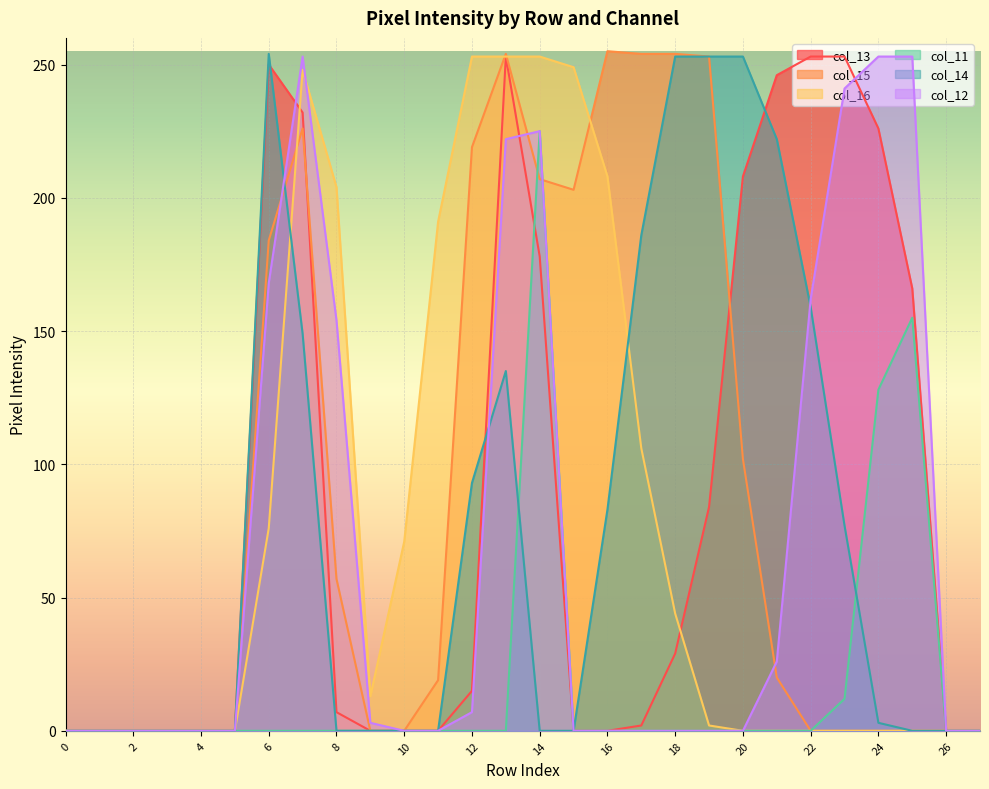

The col_16 series shows 0 at 0. True or false?

True